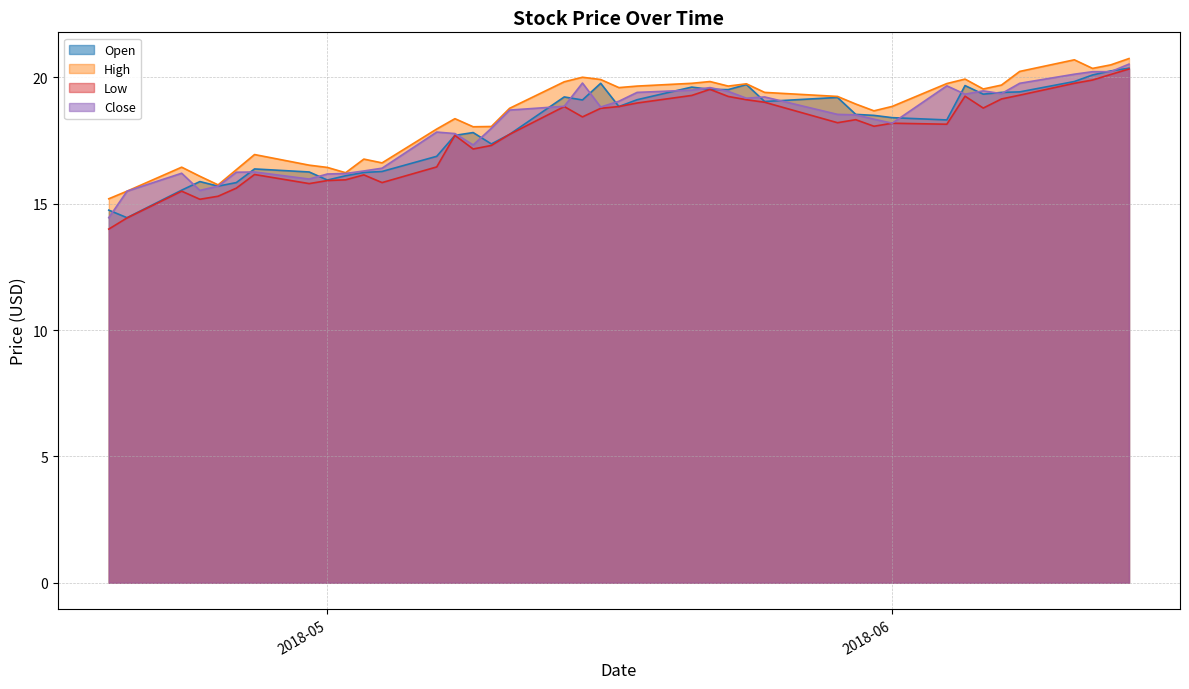

What is the lowest value of the Low series?

14.0